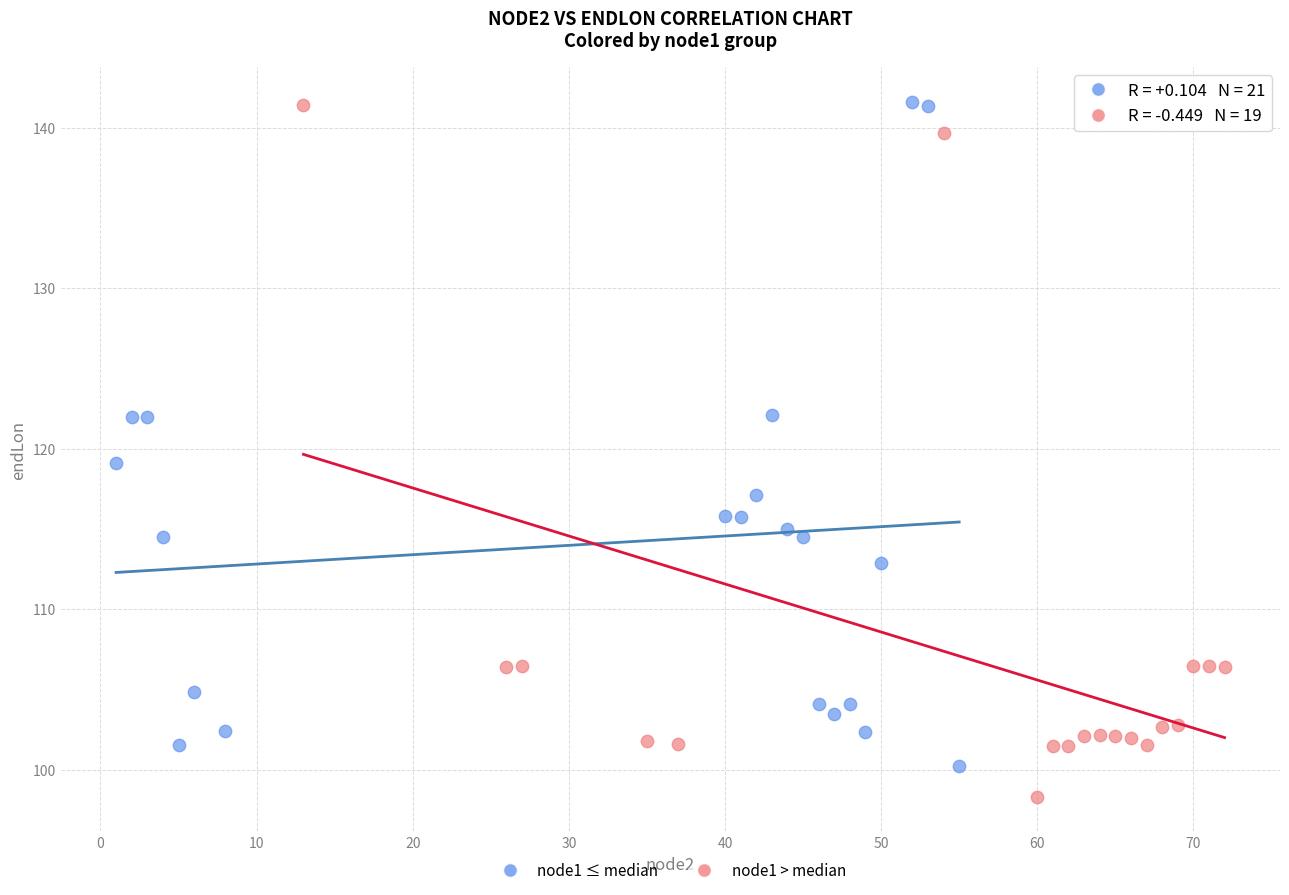

Which series reaches the minimum Y coordinate?

node1 > median